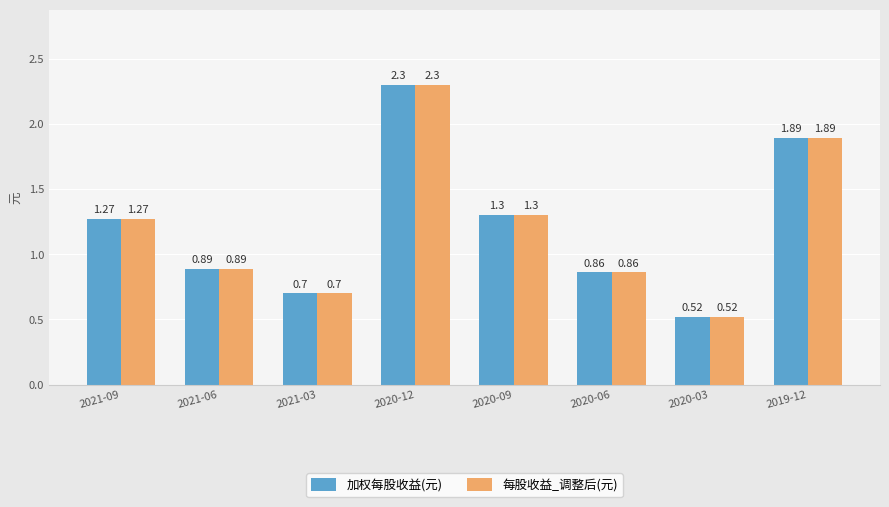

Rank the categories by 每股收益_调整后(元) value from highest to lowest.

2020-12, 2019-12, 2020-09, 2021-09, 2021-06, 2020-06, 2021-03, 2020-03